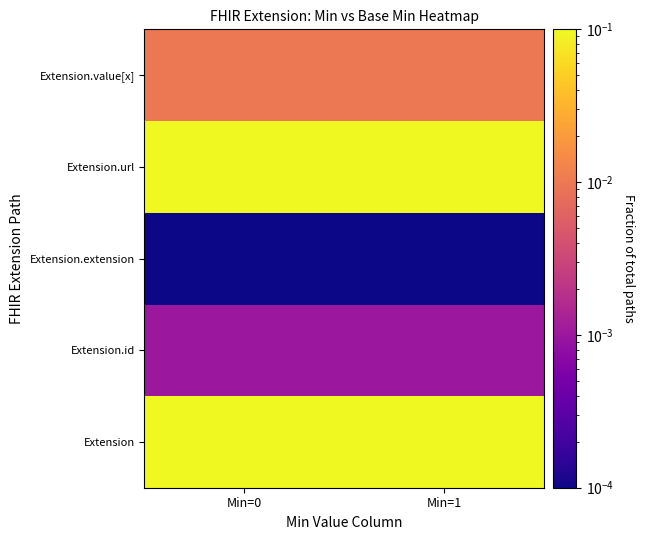

Which series has the widest spread of values?

Extension